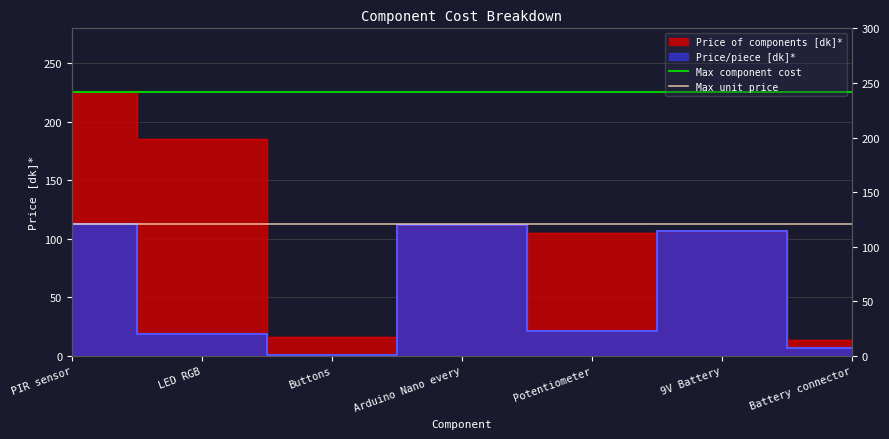

What is the sum of the Max component cost values at LED RGB and PIR sensor?

450.6